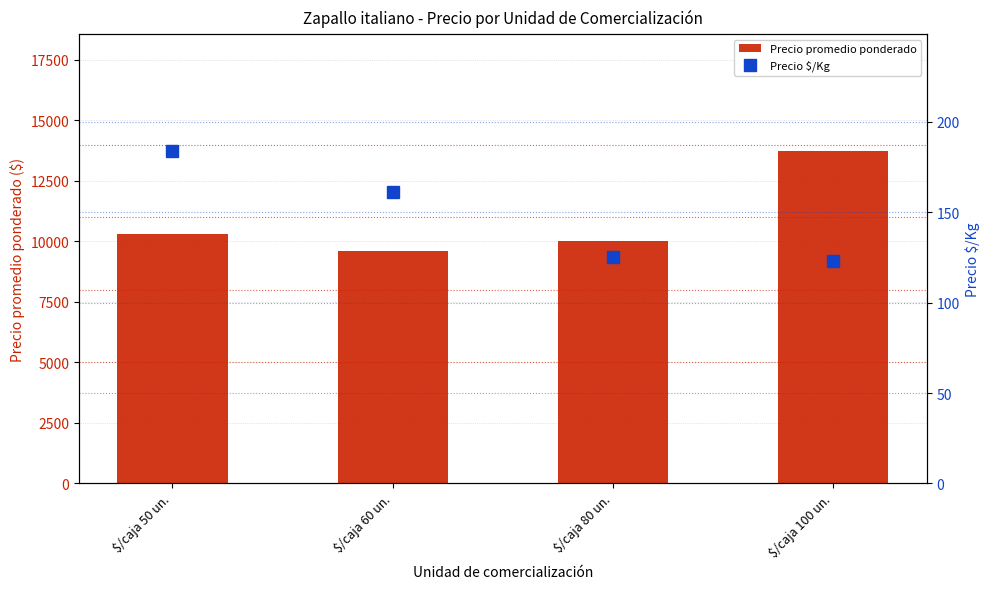

Where is Precio $/Kg nearest to the value 153?

$/caja 60 un.